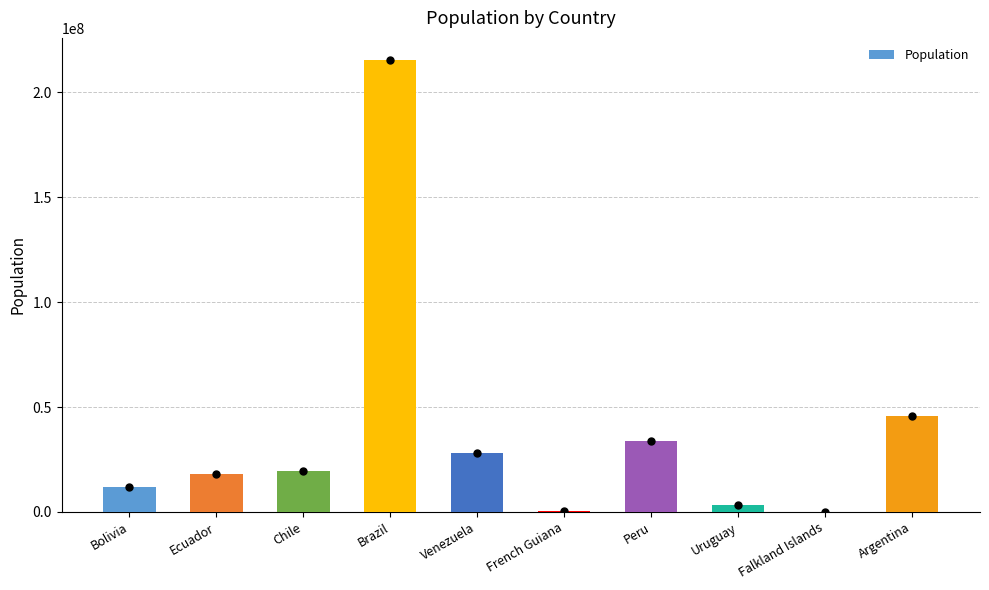

Approximately how many times larger is the value at Brazil compared to Peru?

6.4